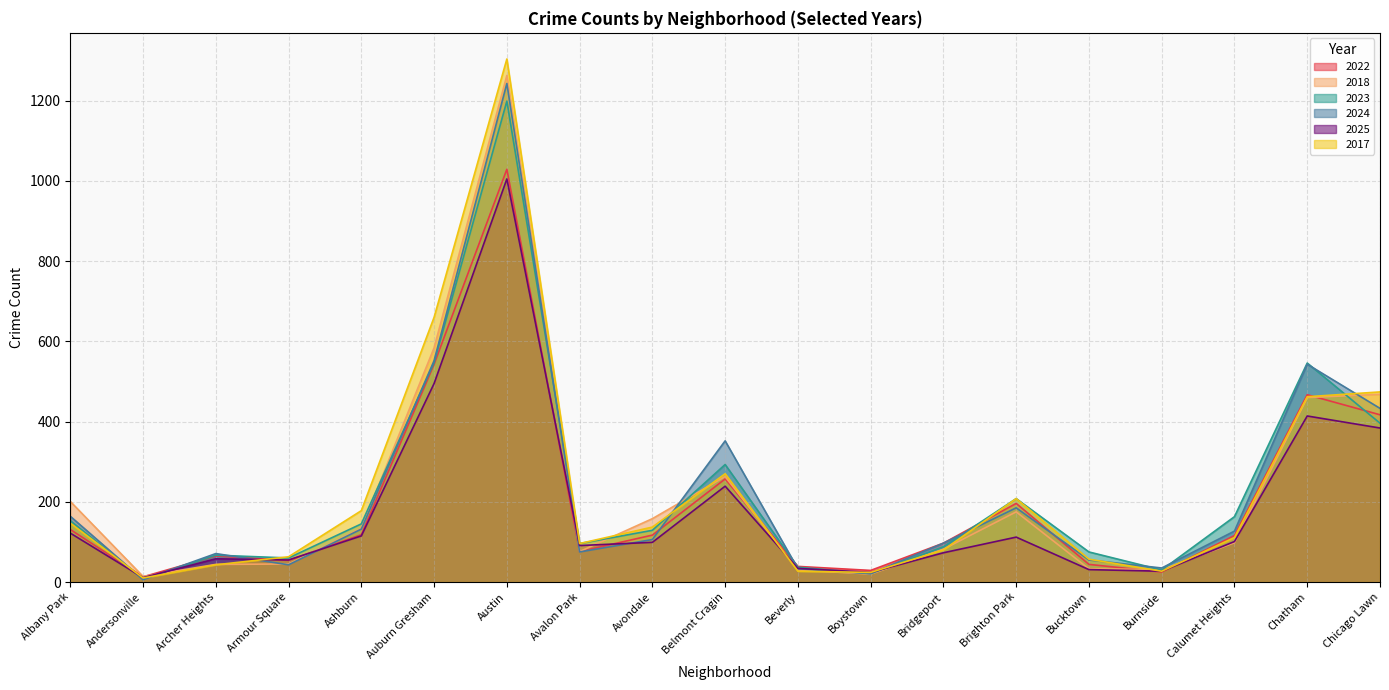

What is the maximum value for 2023?

1199